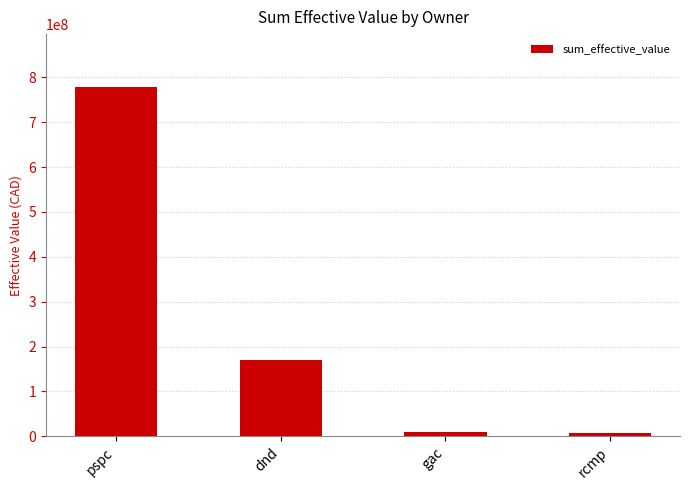

Which has a higher value, dnd or rcmp?

dnd